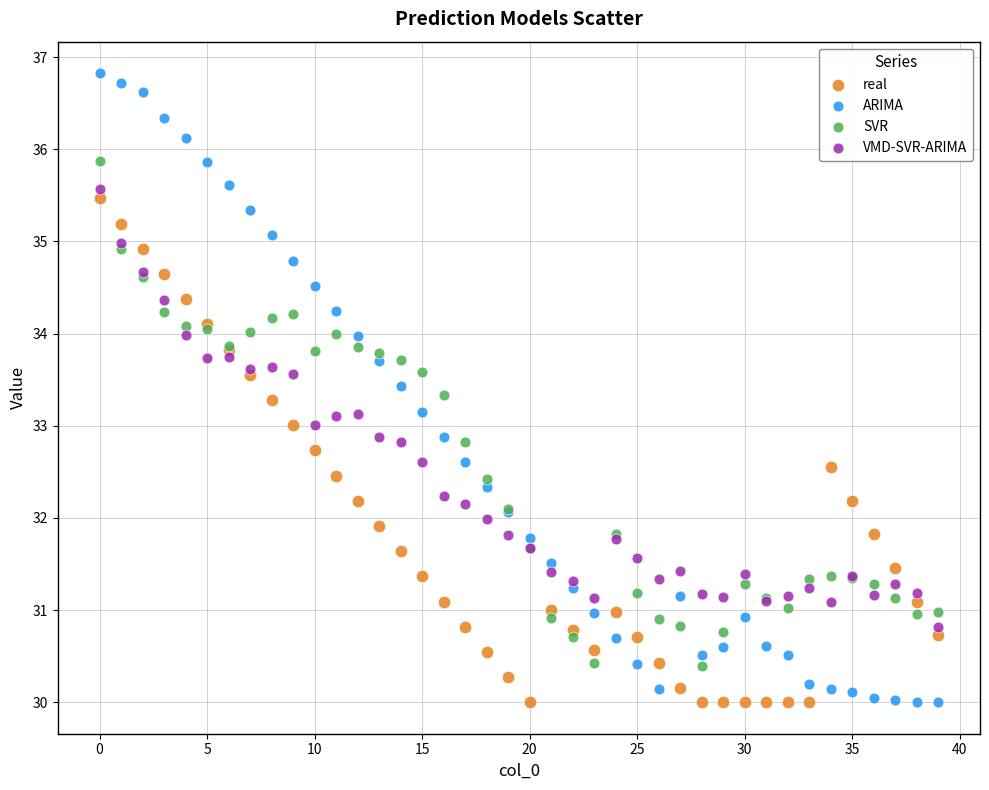

Which series has the widest spread of Y values?

ARIMA